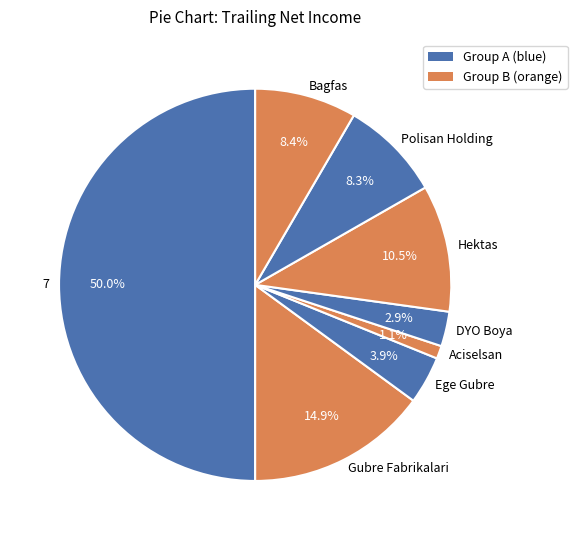

Which category has the smallest portion of the pie?

Aciselsan